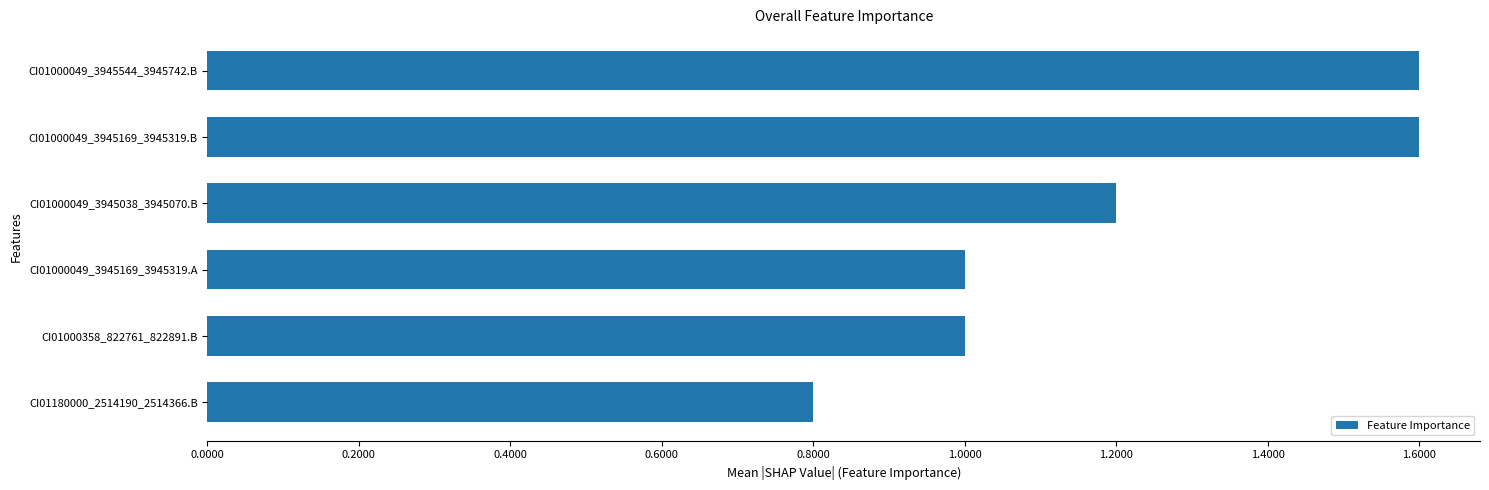

Does the chart contain any negative values?

No